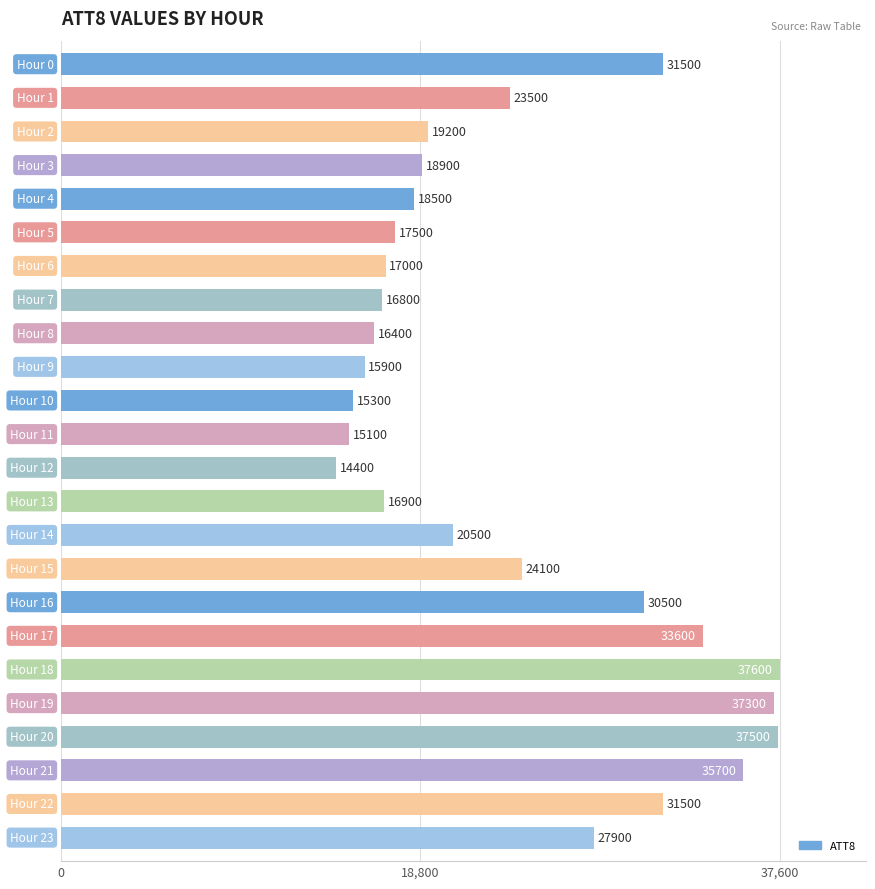

What is the difference between the second highest and minimum values?

23100